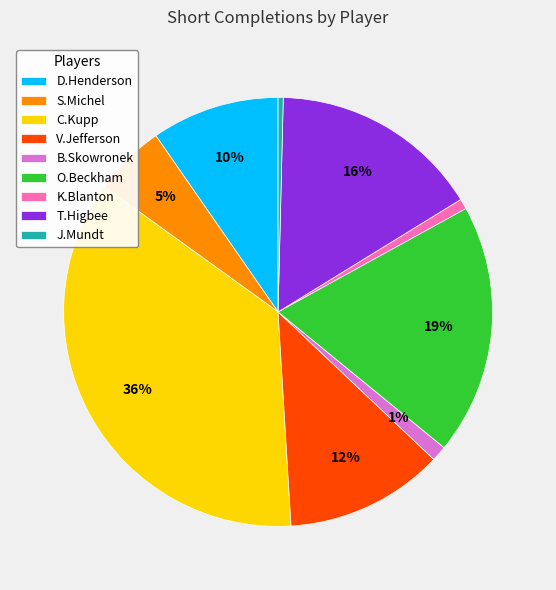

How many segments does this pie chart have?

9